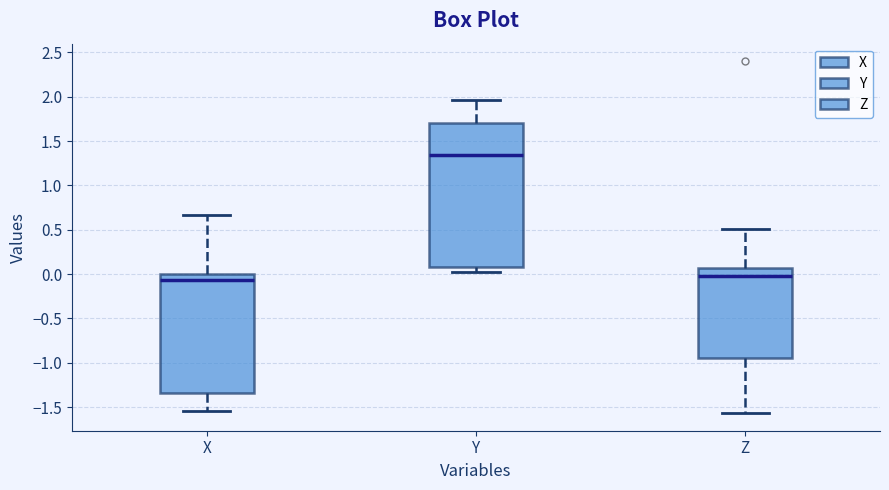

Reading left to right, transcribe this box plot: for each box, give where its median line is, the range the box spans, and where its two whiskers end, as read against the y-axis. The values are not printed on the chart, so give them approximately, as read against the axis.

X: median -0.05, box -1.35 to 0.00, whiskers -1.55 to 0.65
Y: median 1.35, box 0.10 to 1.70, whiskers 0.05 to 1.95
Z: median -0.05, box -0.95 to 0.05, whiskers -1.55 to 0.50